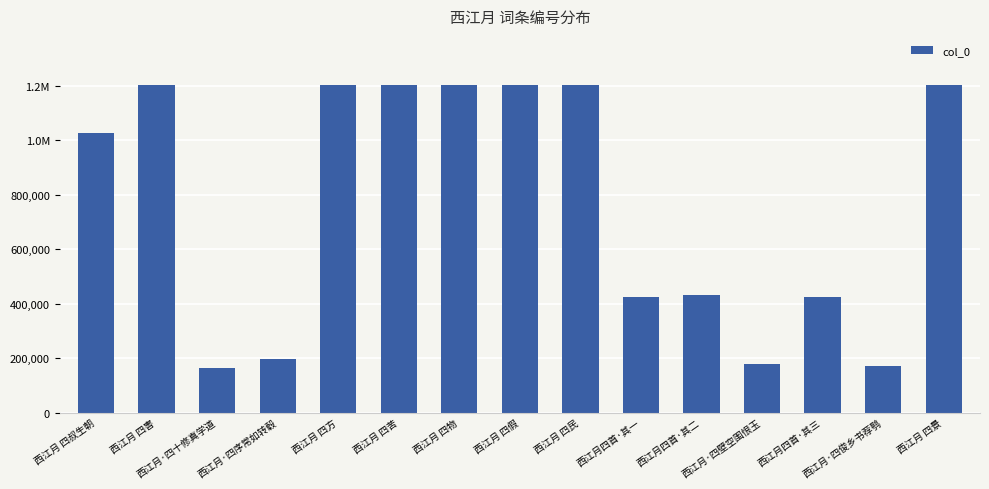

Approximately how many times larger is the value at 西江月·四俊乡书荐鹗 compared to 西江月 四景?

0.1